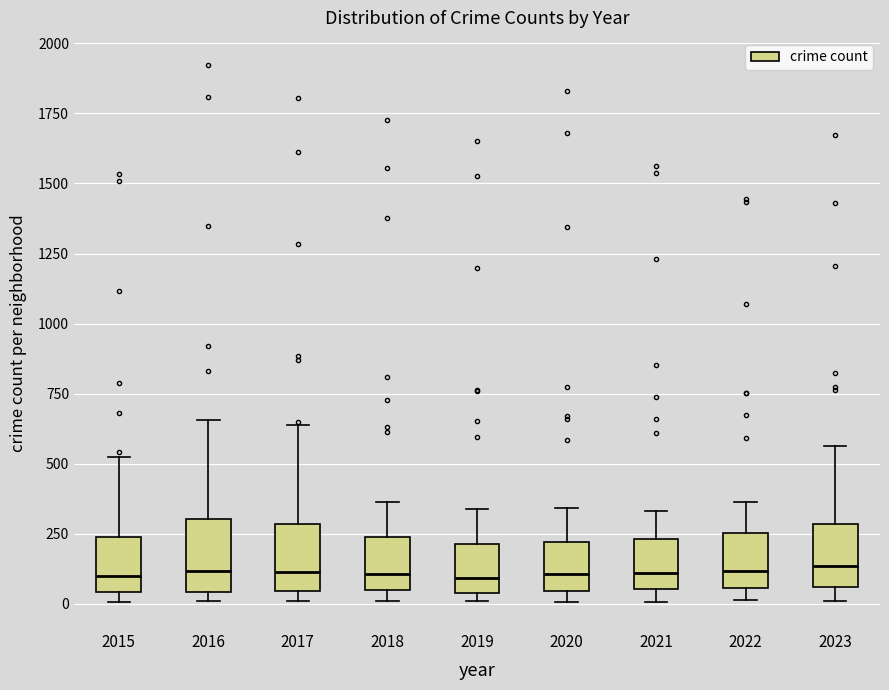

Reading left to right, read every box against the y-axis: the position of its median line, the range the box covers, and the ends of its whiskers. The values are not printed on the chart, so give them approximately, as read against the axis.

2015: median 100, box 50 to 250, whiskers 0 to 500
2016: median 100, box 50 to 300, whiskers 0 to 650
2017: median 100, box 50 to 300, whiskers 0 to 650
2018: median 100, box 50 to 250, whiskers 0 to 350
2019: median 100, box 50 to 200, whiskers 0 to 350
2020: median 100, box 50 to 200, whiskers 0 to 350
2021: median 100, box 50 to 250, whiskers 0 to 350
2022: median 100, box 50 to 250, whiskers 0 to 350
2023: median 150, box 50 to 300, whiskers 0 to 550